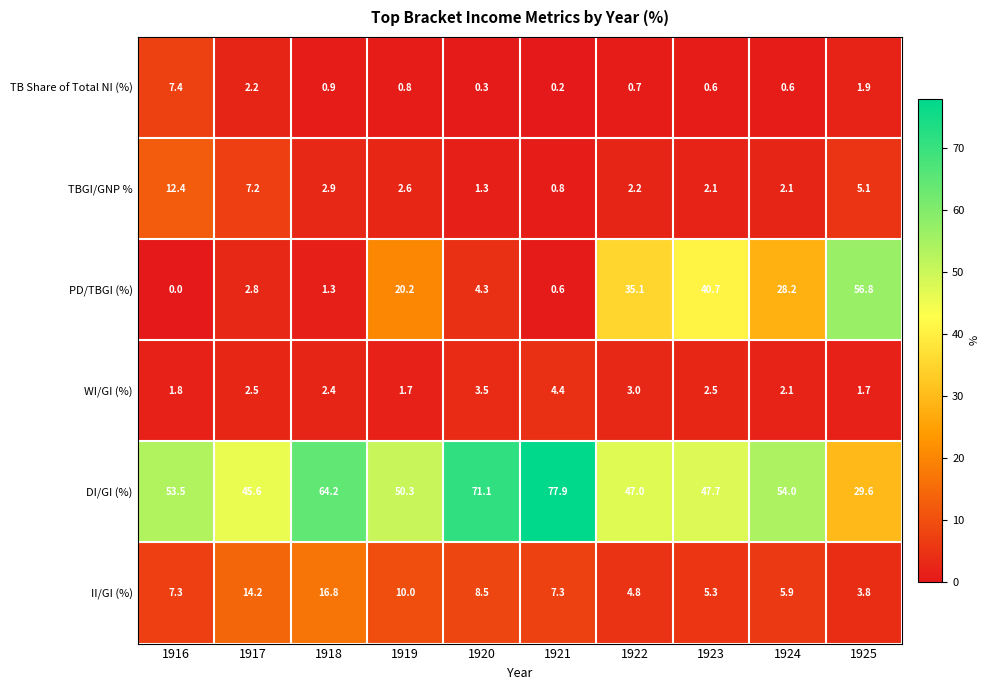

The value of PD/TBGI (%) at 1920 is 4.3. True or false?

True